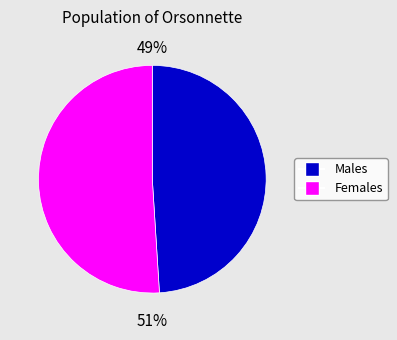

What is the ratio of the value at Females to the value at Males?

1.0